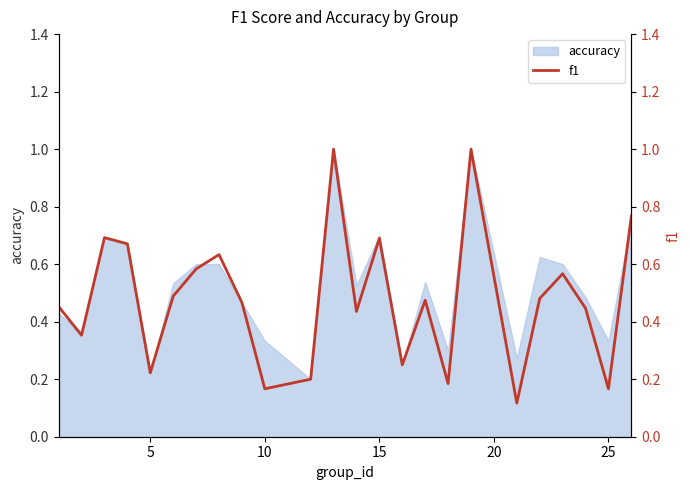

How many lines are shown in the chart?

1